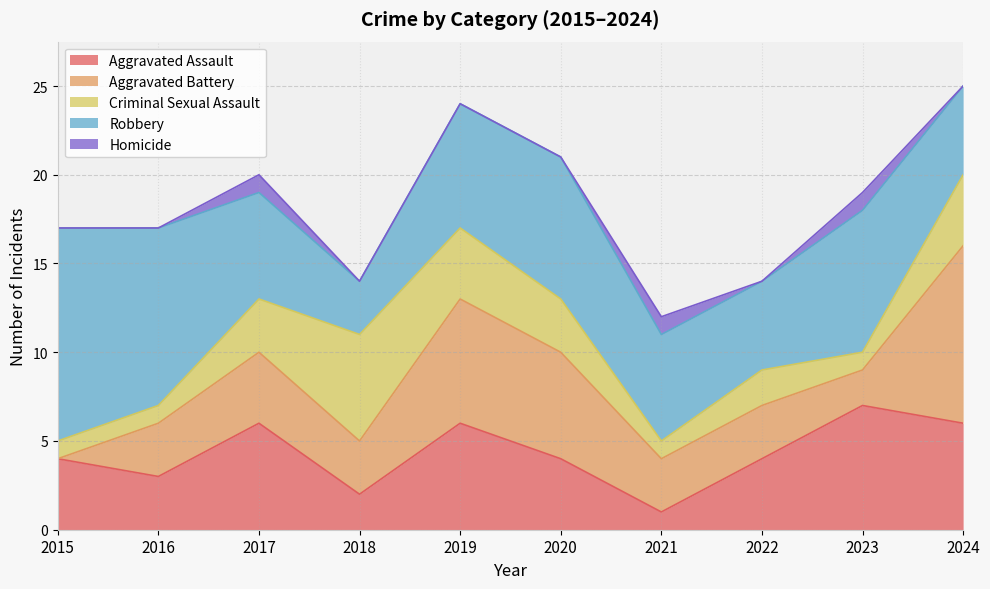

At how many categories does at least one series exceed 11?

1